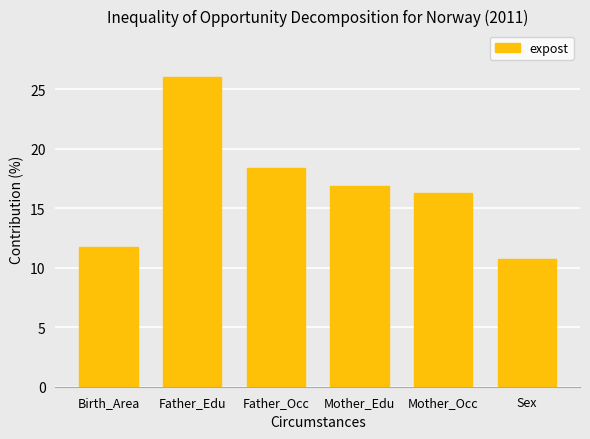

The value at Father_Occ is 18.4. True or false?

True